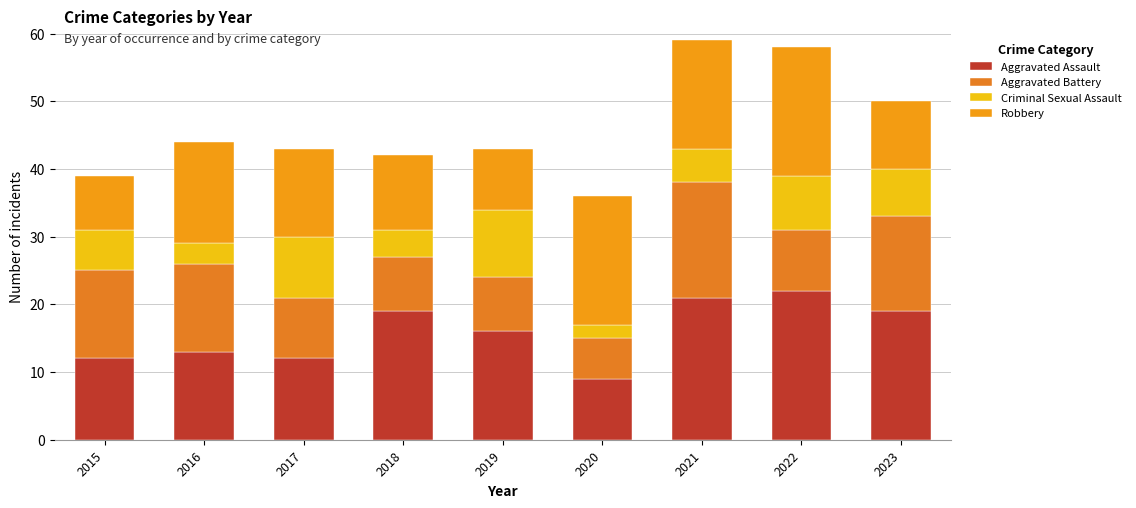

How many data points in Aggravated Assault are less than 16?

4